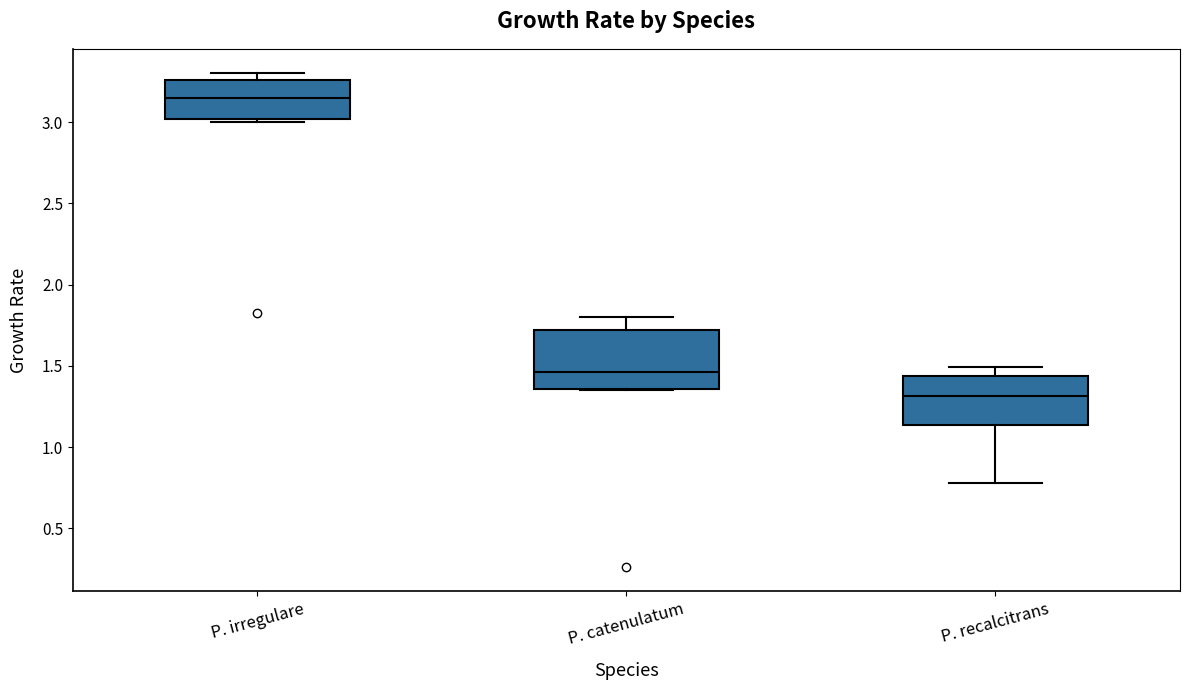

Reading left to right, transcribe this box plot: for each box, give where its median line is, the range the box spans, and where its two whiskers end, as read against the y-axis. The values are not printed on the chart, so give them approximately, as read against the axis.

P. irregulare: median 3.15, box 3.00 to 3.25, whiskers 3.00 (just below the box's lower edge) to 3.30
P. catenulatum: median 1.45, box 1.35 to 1.70, whiskers 1.35 to 1.80
P. recalcitrans: median 1.30, box 1.15 to 1.45, whiskers 0.80 to 1.50